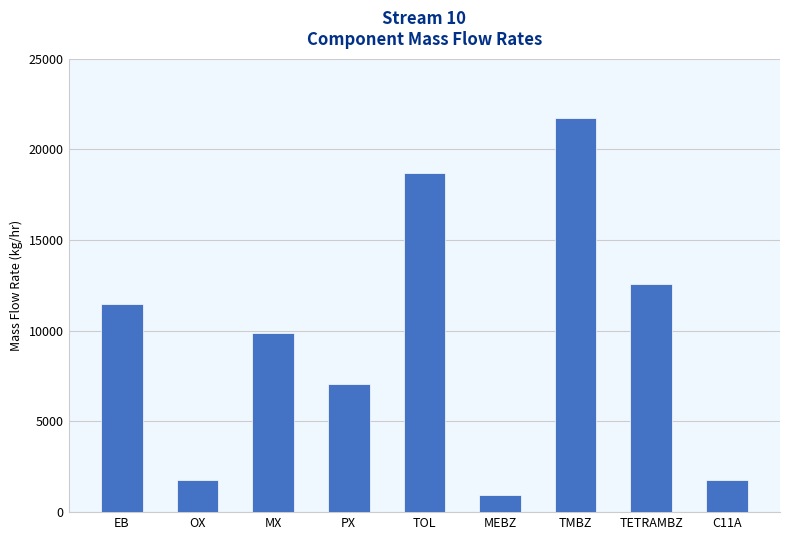

Which category has the lowest value across all series?

MEBZ